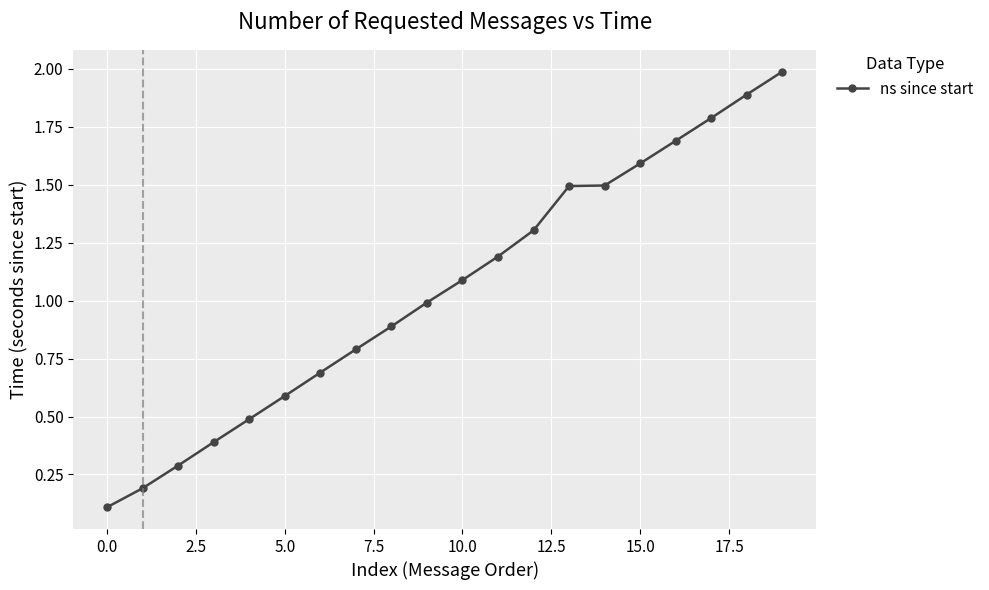

What is the average value?

1.0